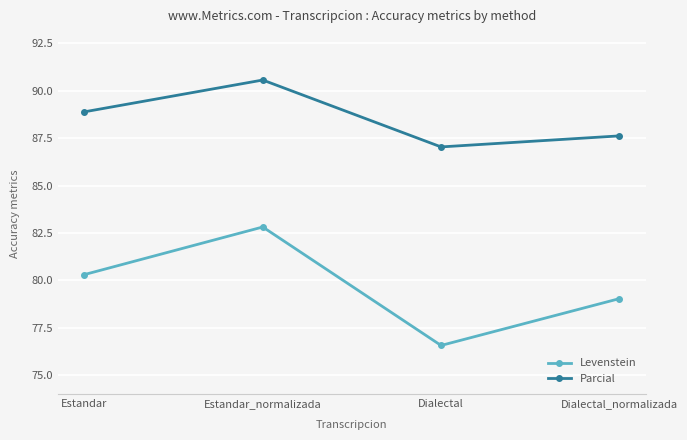

Which series has the largest total across all categories?

Parcial